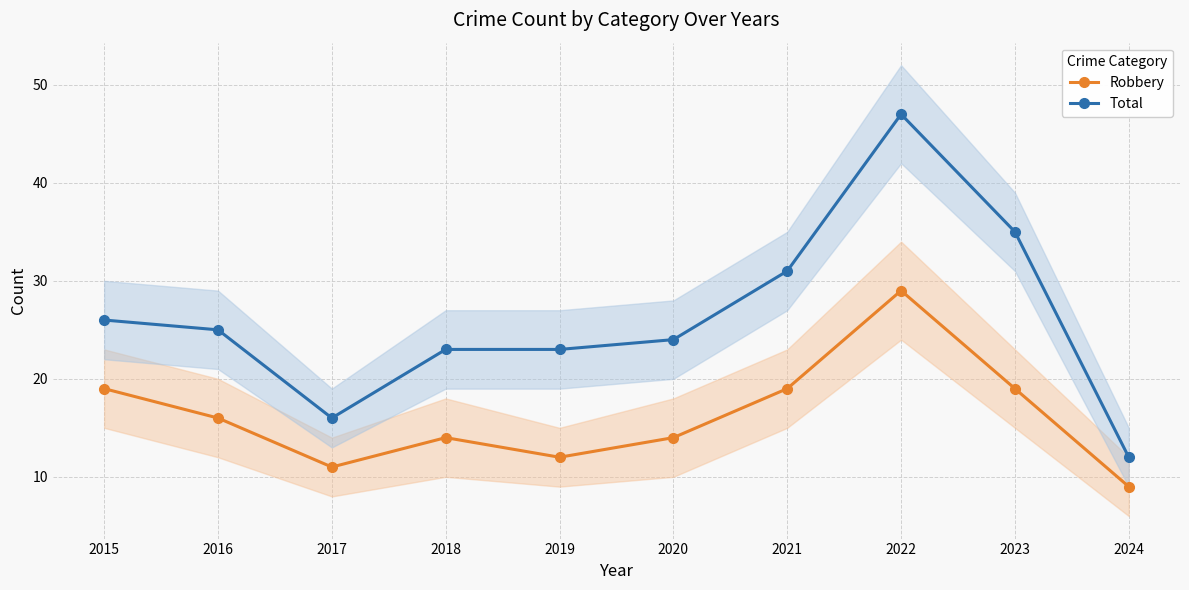

How many lines are shown in the chart?

2